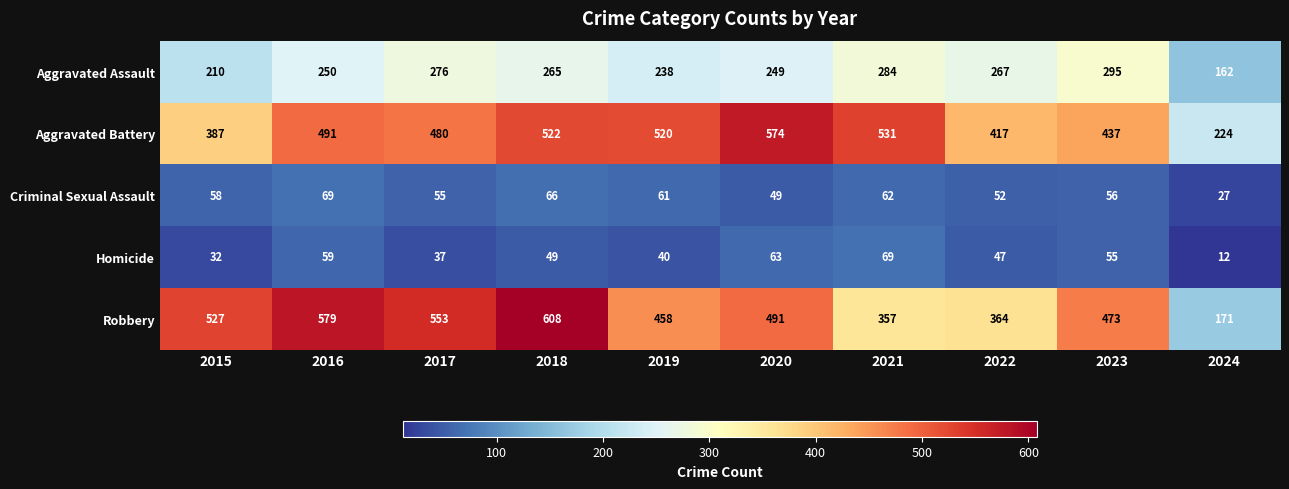

What is the difference between the highest and lowest values at 2022?

370